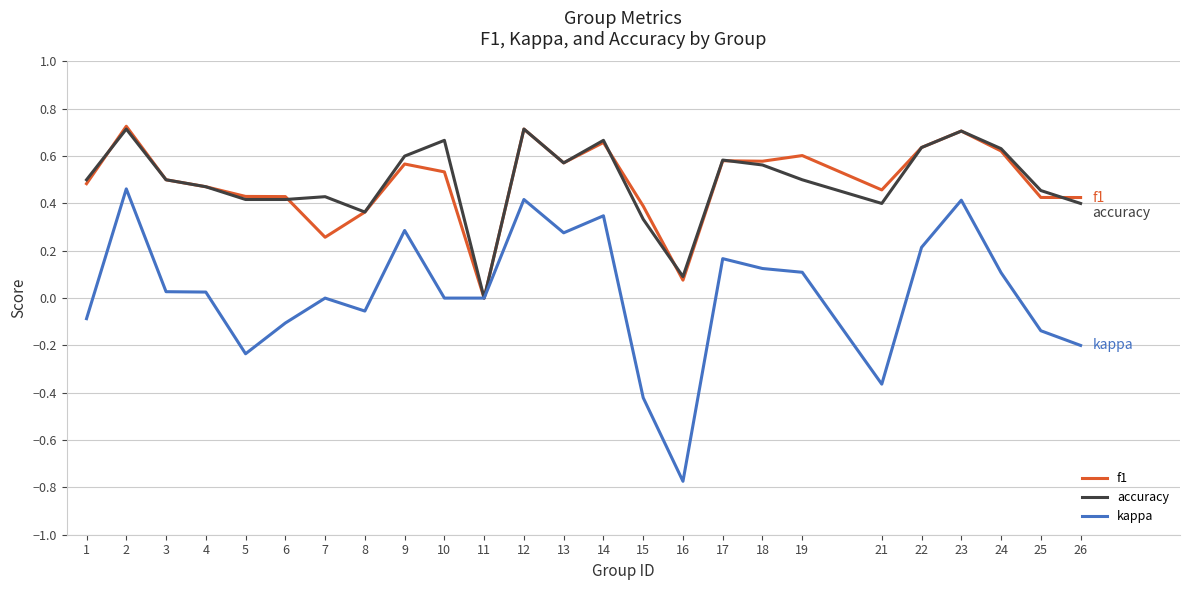

Between 5 and 16, which series saw the biggest shift?

kappa